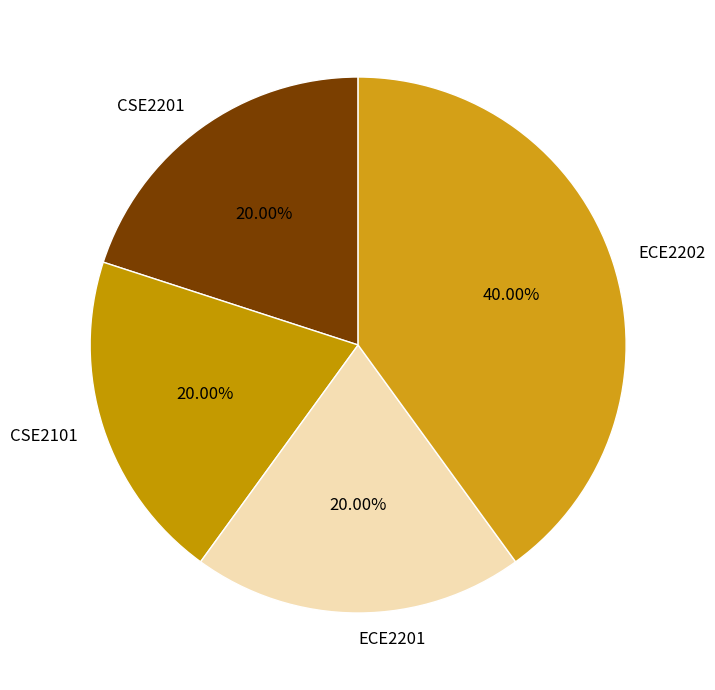

How many segments does this pie chart have?

4